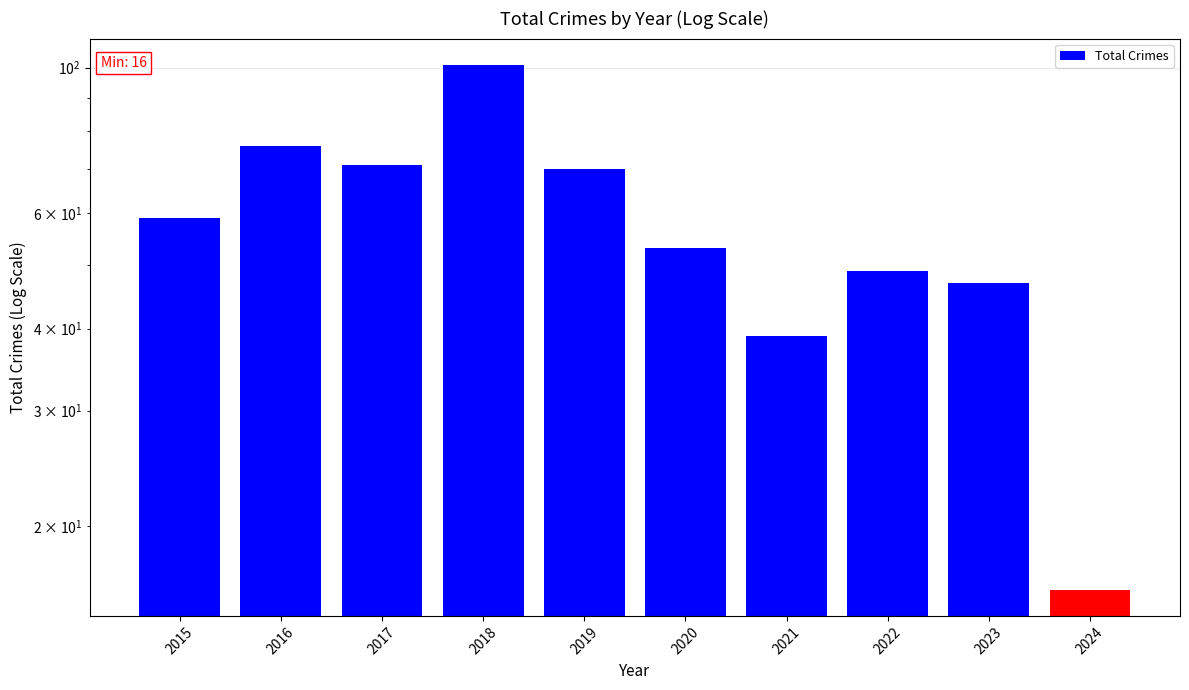

Reading left to right, transcribe all the data shown in this chart.

2015=59	2016=76	2017=71	2018=101	2019=70	2020=53	2021=39	2022=49	2023=47	2024=16